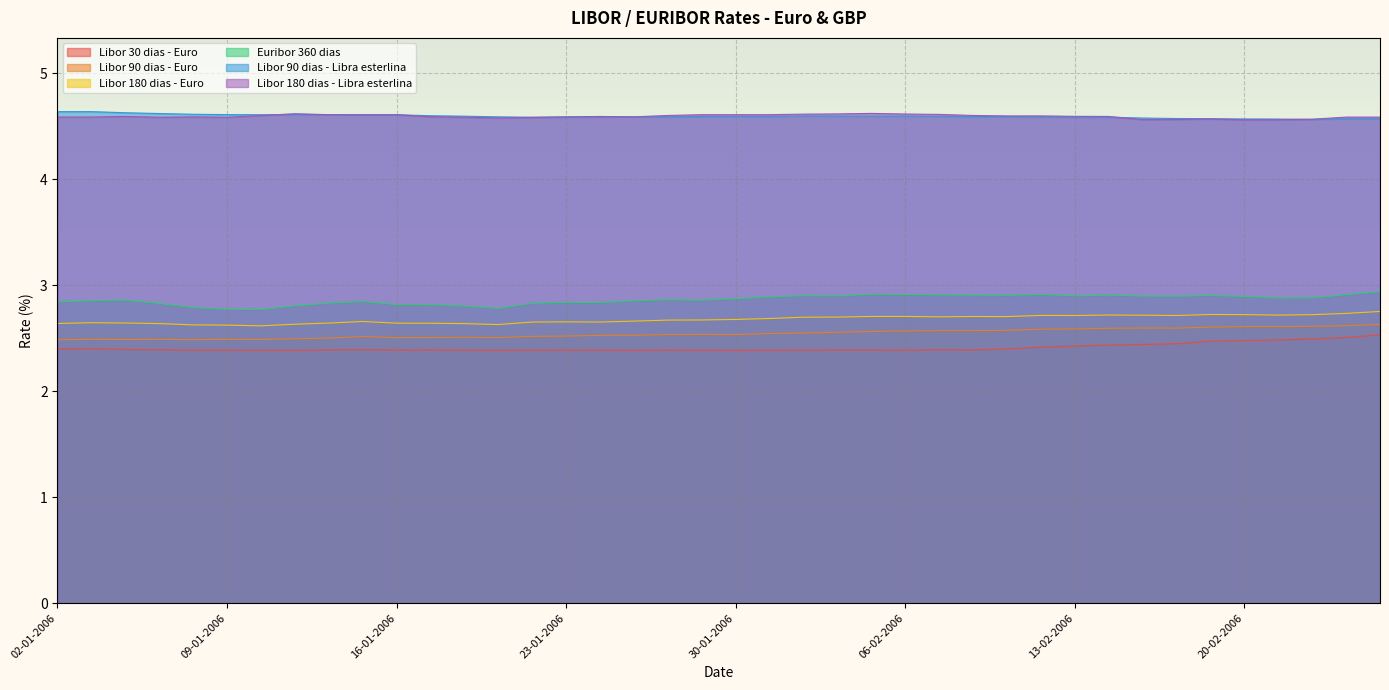

What is the maximum value shown in the chart?

4.6